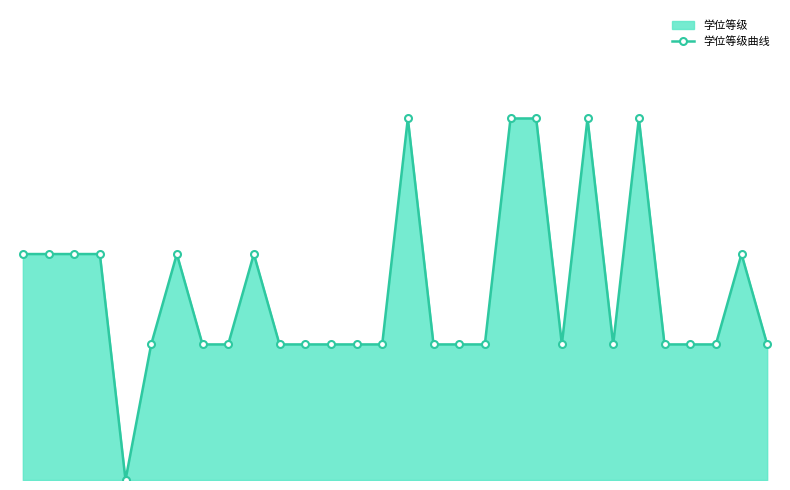

What is the difference between the second highest and second lowest values?

5